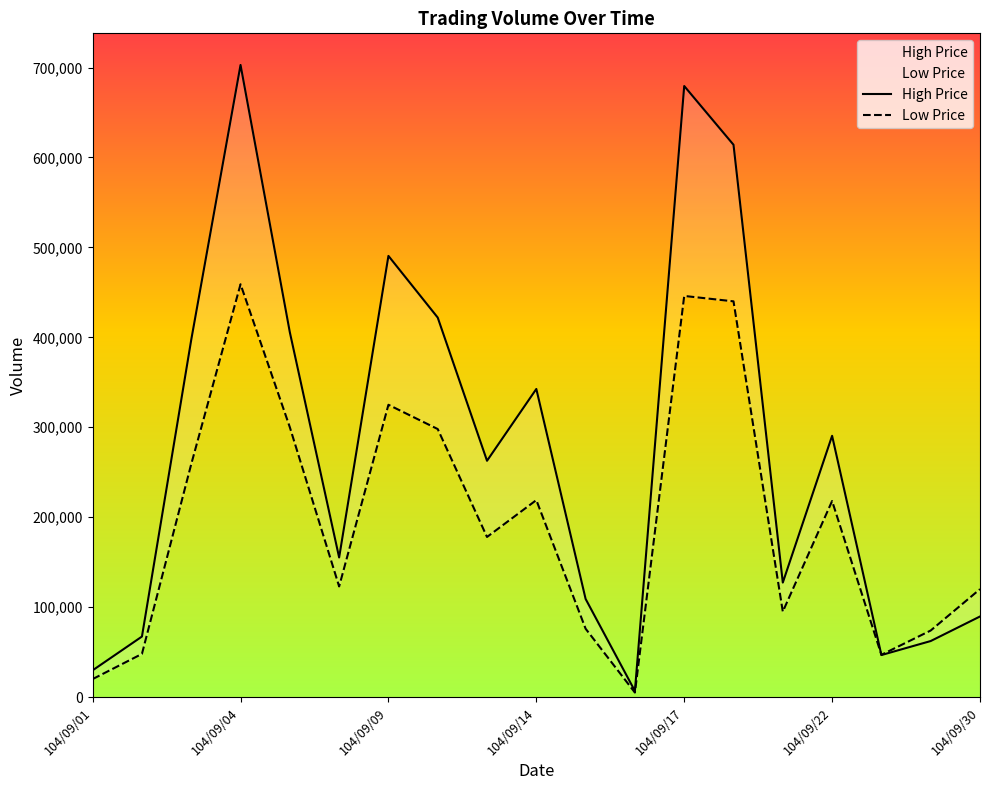

What is the value of the Low Price point at the 1st from the left?

20000